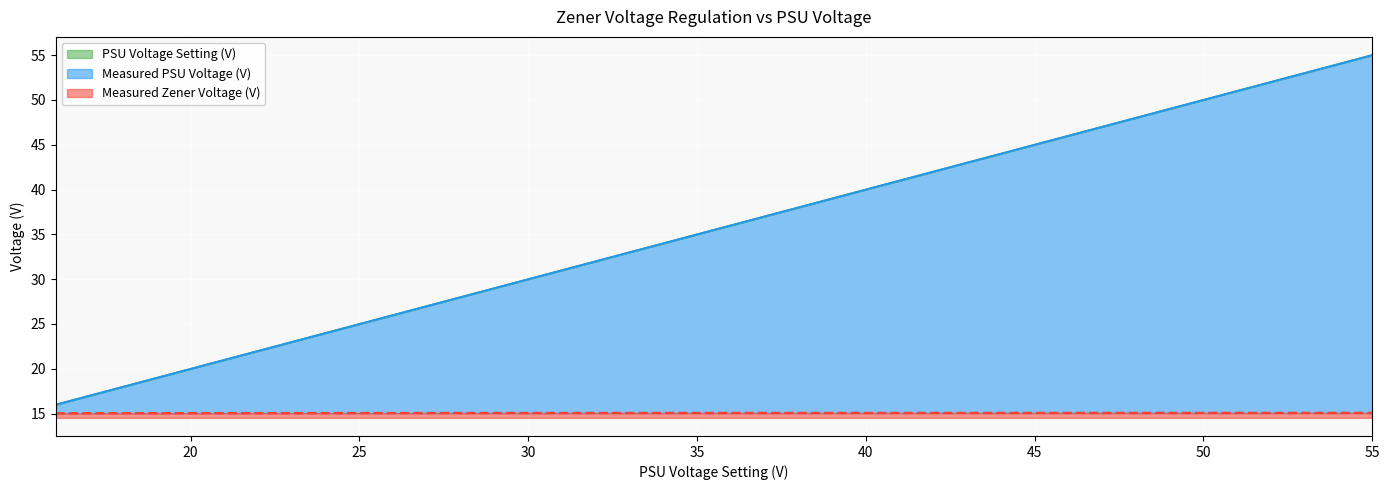

Reading left to right, extract all data points from this chart.

Measured Zener Voltage (V): 15.0	15.0	15.0	15.0	15.0	15.0	15.1	15.1	15.1	15.1	15.1	15.1	15.1	15.1	15.1	15.1	15.1	15.1	15.1	15.1	15.1	15.1	15.1	15.1	15.1	15.1	15.1	15.1	15.1	15.1	15.1	15.1	15.1	15.1	15.1	15.1	15.1	15.1	15.1	15.1
Measured PSU Voltage (V): 16.0	17.0	18.0	19.0	20.0	21.0	22.0	23.0	24.0	25.0	26.0	27.0	28.0	29.0	30.0	31.0	32.0	33.0	34.0	35.0	36.0	37.0	38.0	39.0	40.0	41.0	42.0	43.0	44.0	45.0	46.0	47.0	48.0	49.0	50.0	51.0	52.0	53.0	54.0	55.0
PSU Voltage Setting (V): 16.0	17.0	18.0	19.0	20.0	21.0	22.0	23.0	24.0	25.0	26.0	27.0	28.0	29.0	30.0	31.0	32.0	33.0	34.0	35.0	36.0	37.0	38.0	39.0	40.0	41.0	42.0	43.0	44.0	45.0	46.0	47.0	48.0	49.0	50.0	51.0	52.0	53.0	54.0	55.0